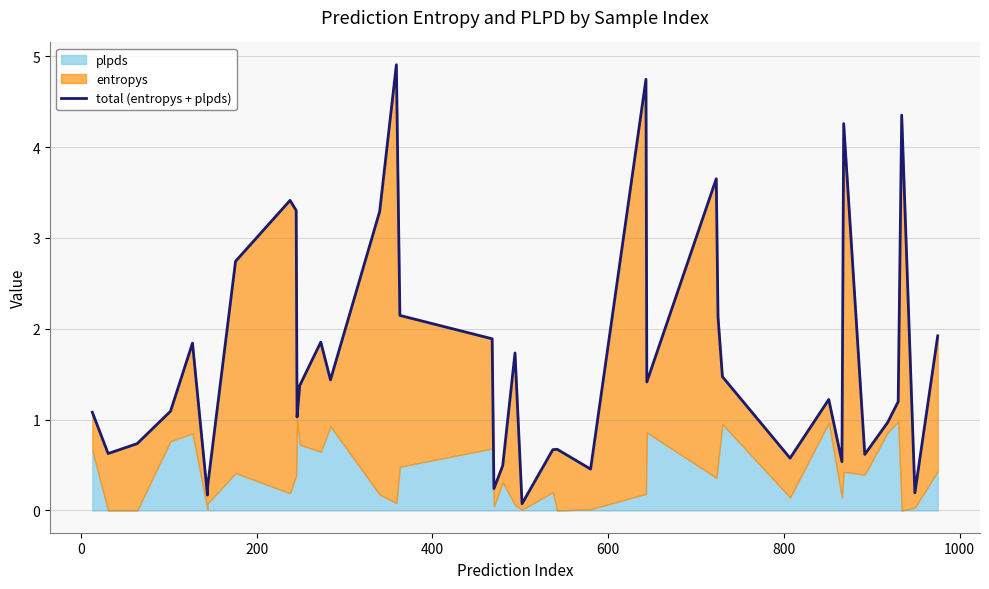

What is the value of the 38th point from the left?

4.4